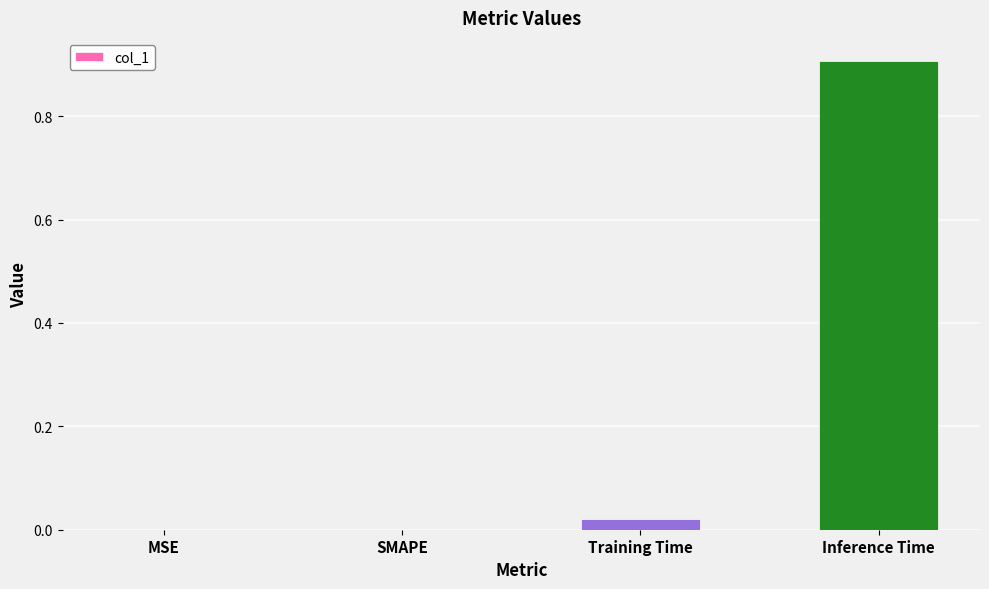

The chart shows a value of 0.0 at SMAPE. True or false?

True